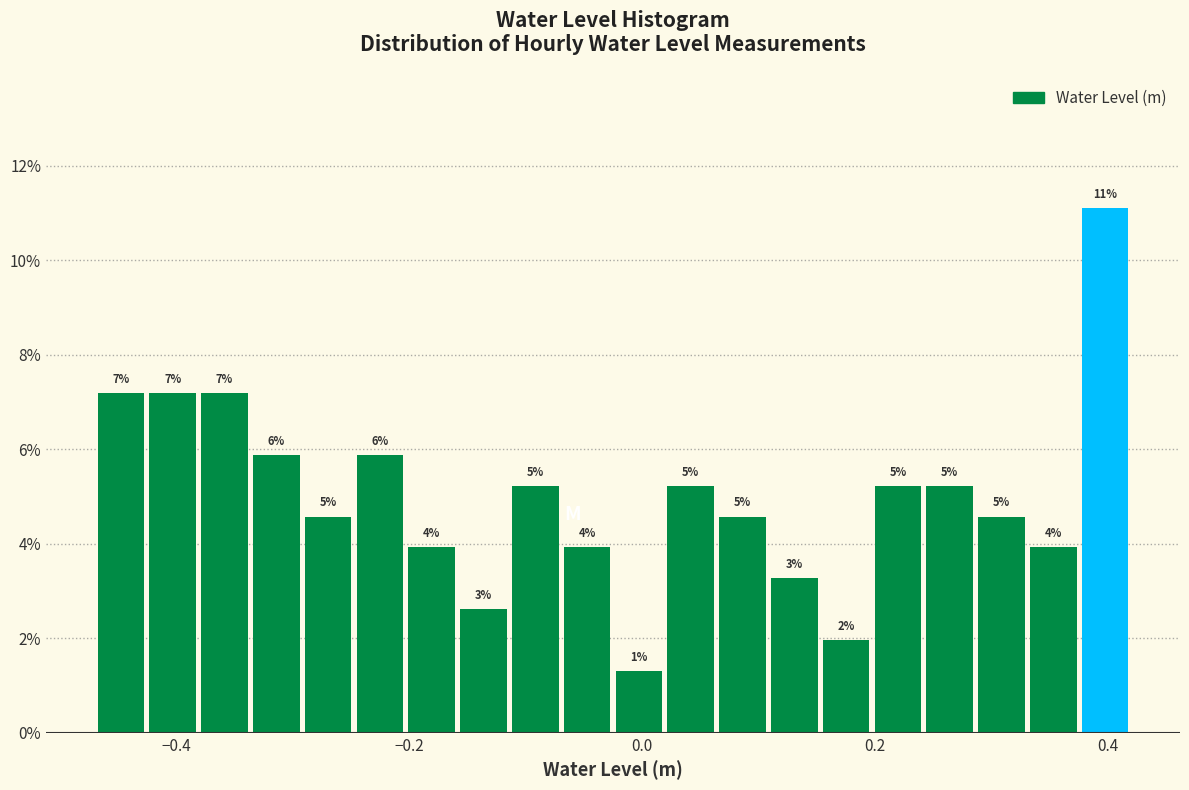

Read against the x-axis, roughly where is the centre of the tallest bar?

0.40